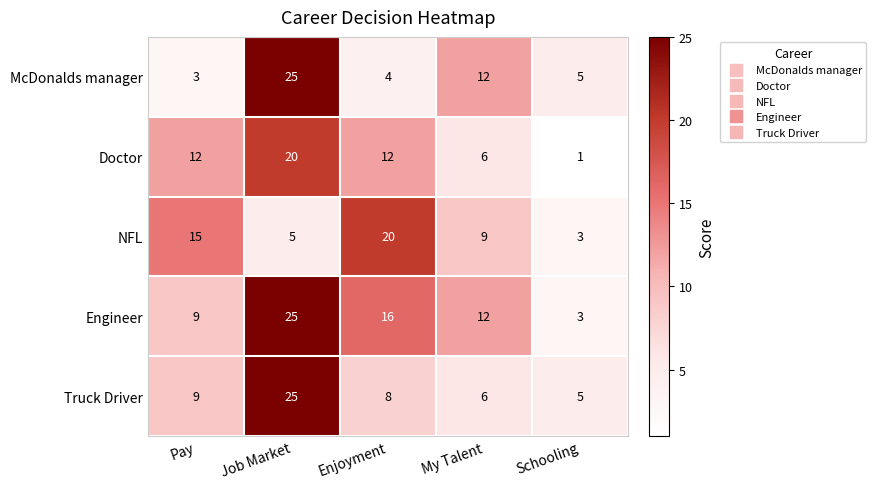

What is the spread (max minus min) of values at Job Market?

20